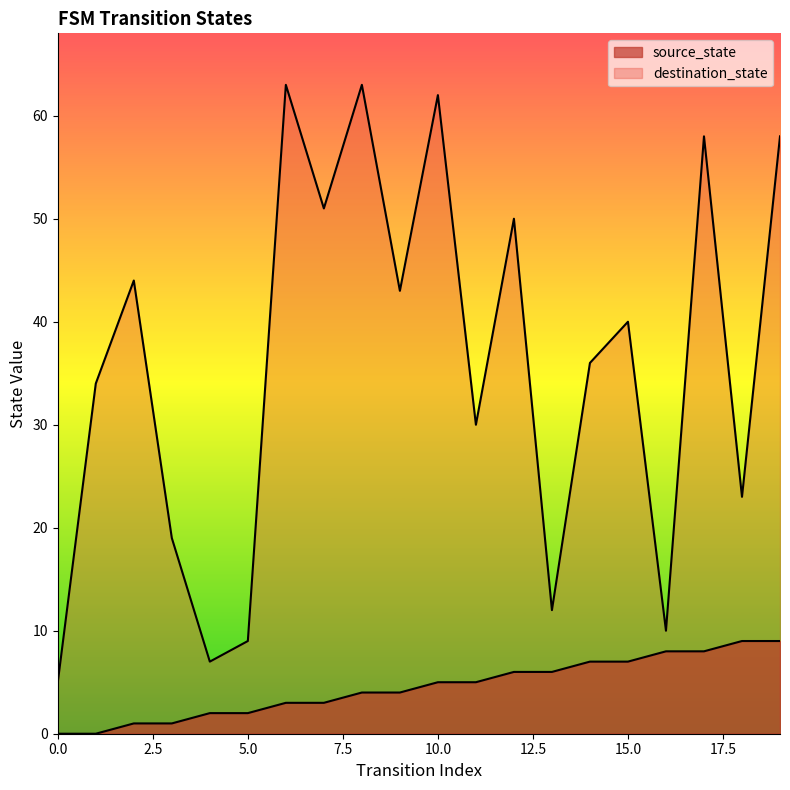

How many lines are shown in the chart?

2